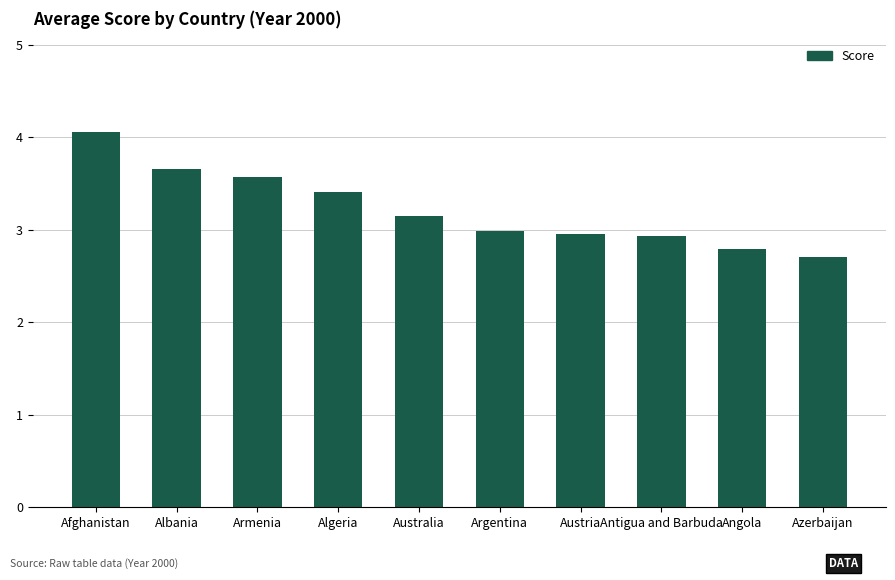

What is the value of the 1st bar from the left?

4.1